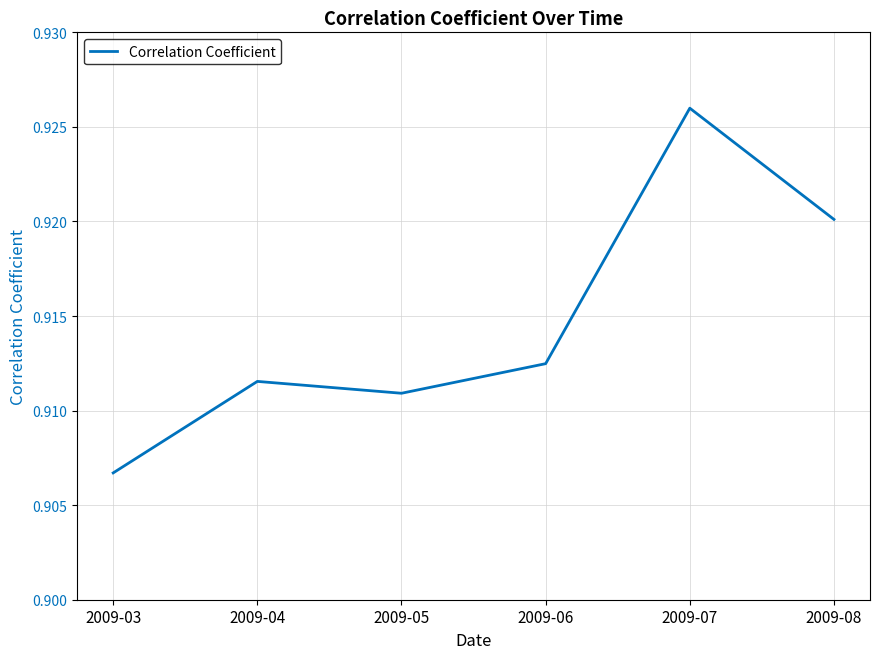

Is it true that the value at 2009-05 is 1.4?

False